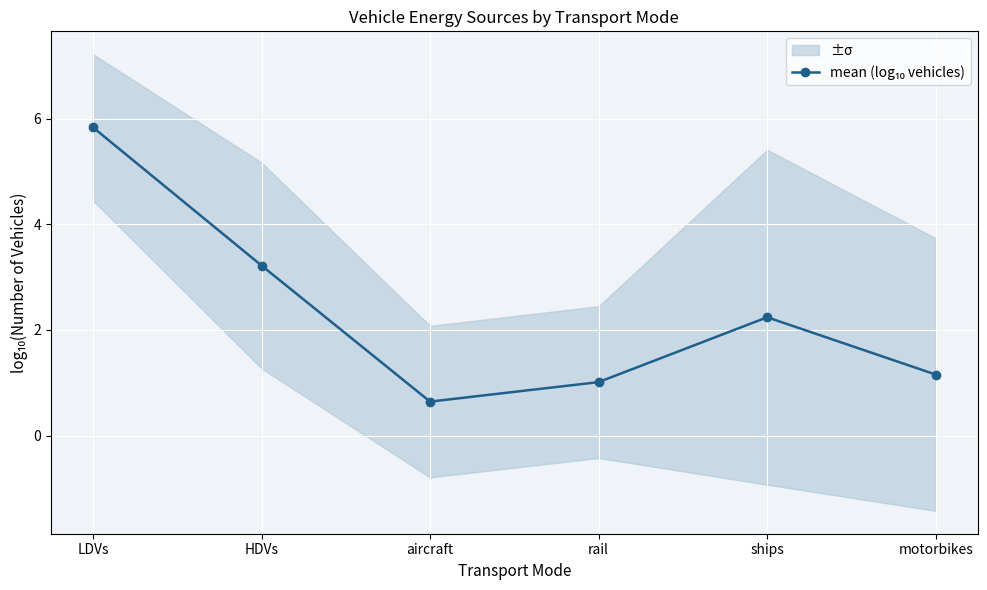

Count the number of data series in this chart.

1